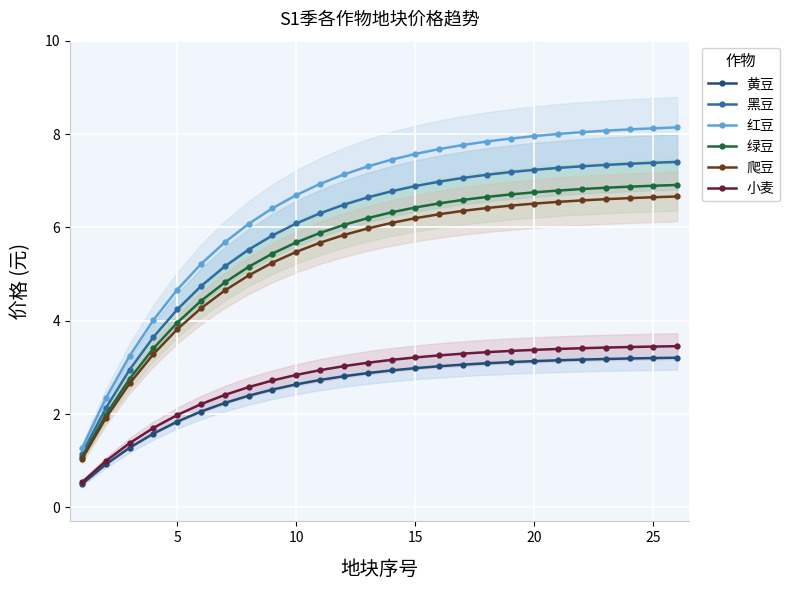

True or false: 爬豆 and 黄豆 intersect in this chart.

False